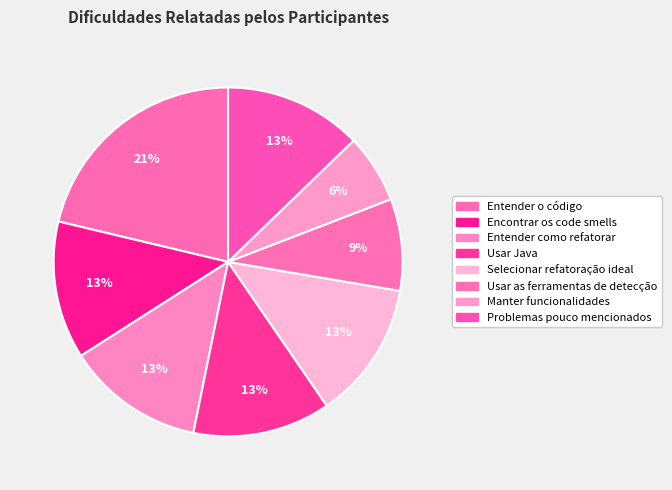

To the nearest percent, what portion does Usar as ferramentas de detecção represent?

9%